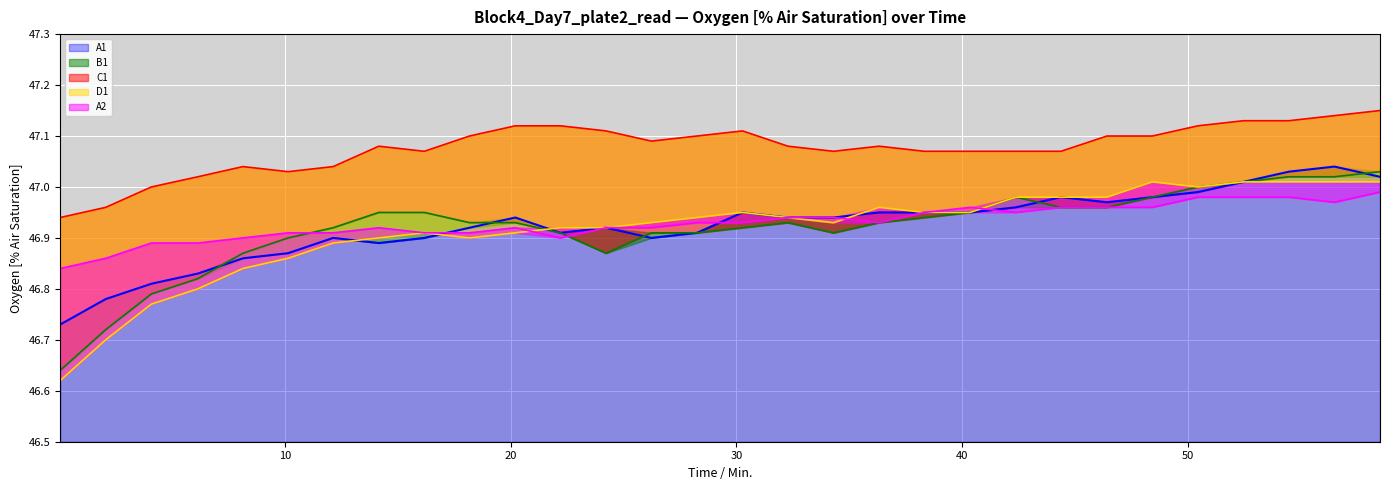

What is the sum of the A2 values at 38.33 and 56.5?

93.9